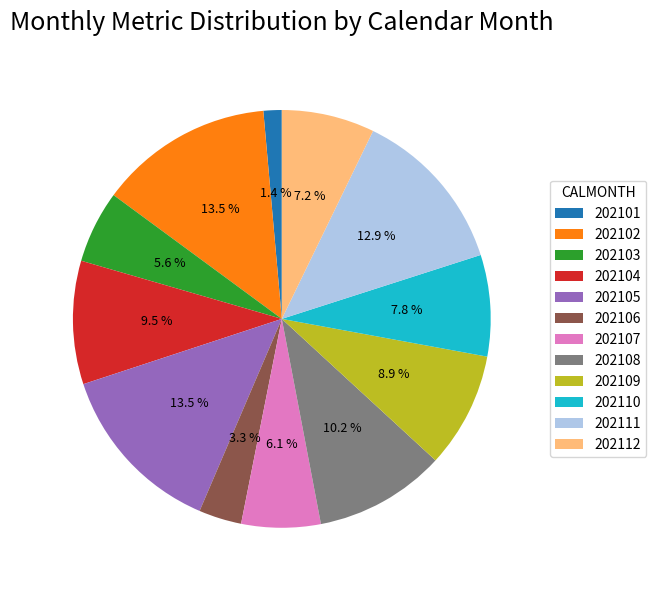

Is it true that 202103 is 1% of the pie?

False